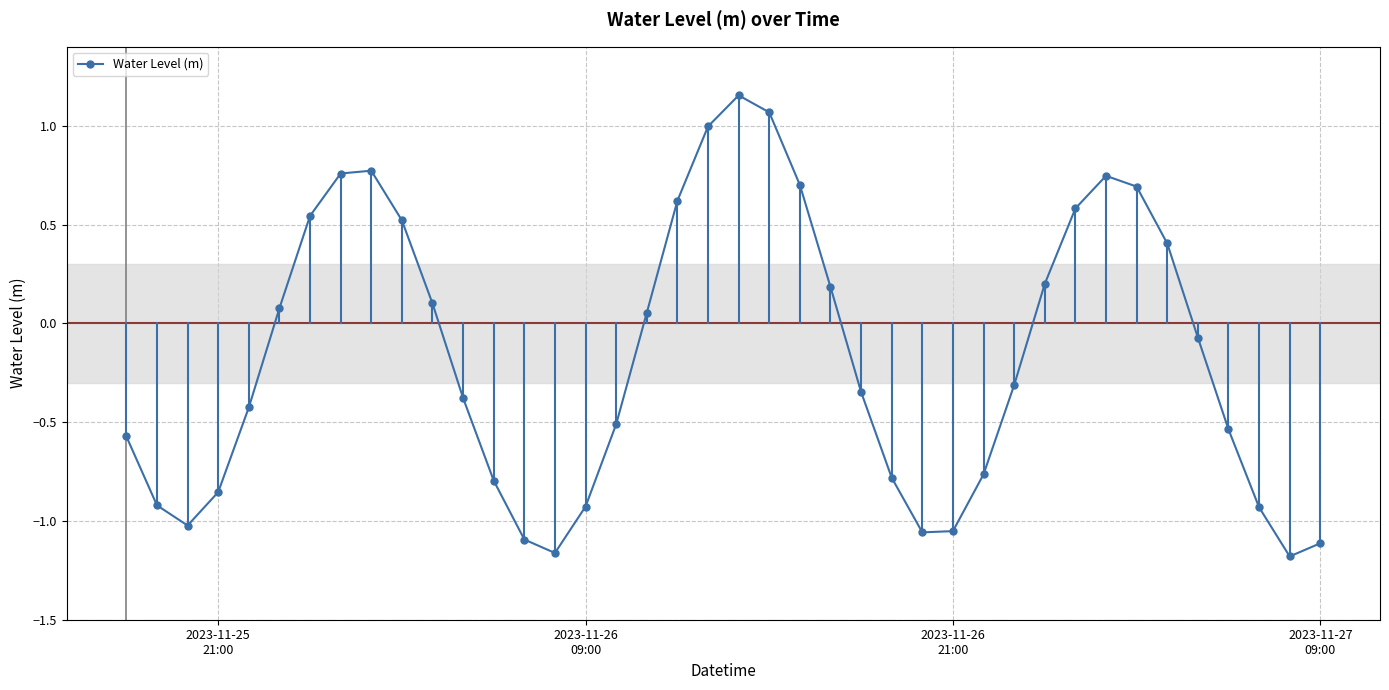

What is the difference between the maximum and minimum values?

2.3